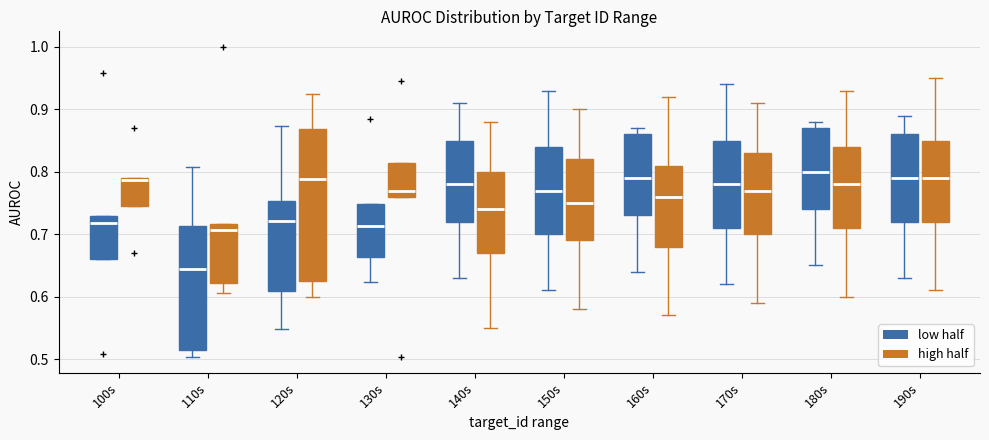

Which box's median line is the lowest?

110s (low half)